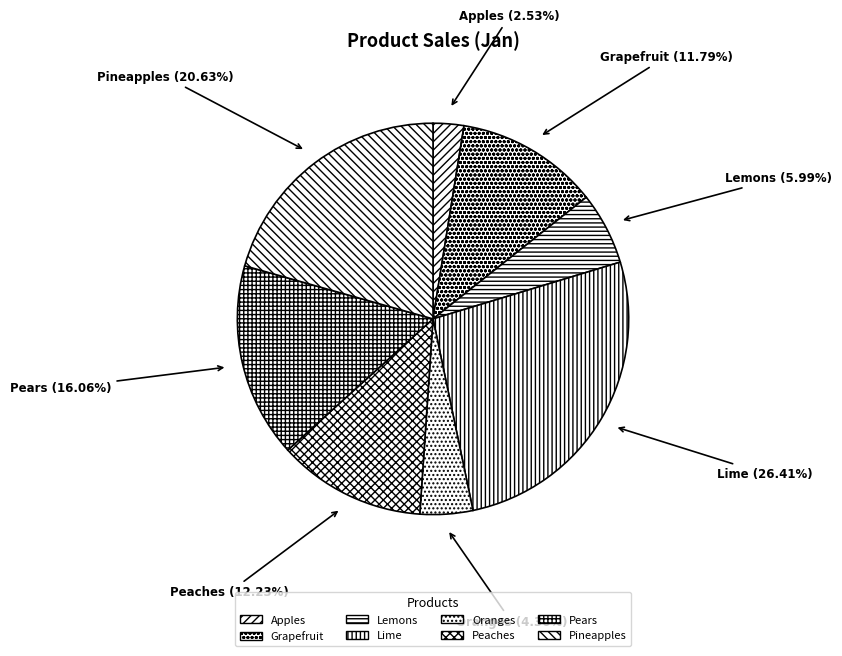

Is it true that Oranges is 12% of the pie?

False